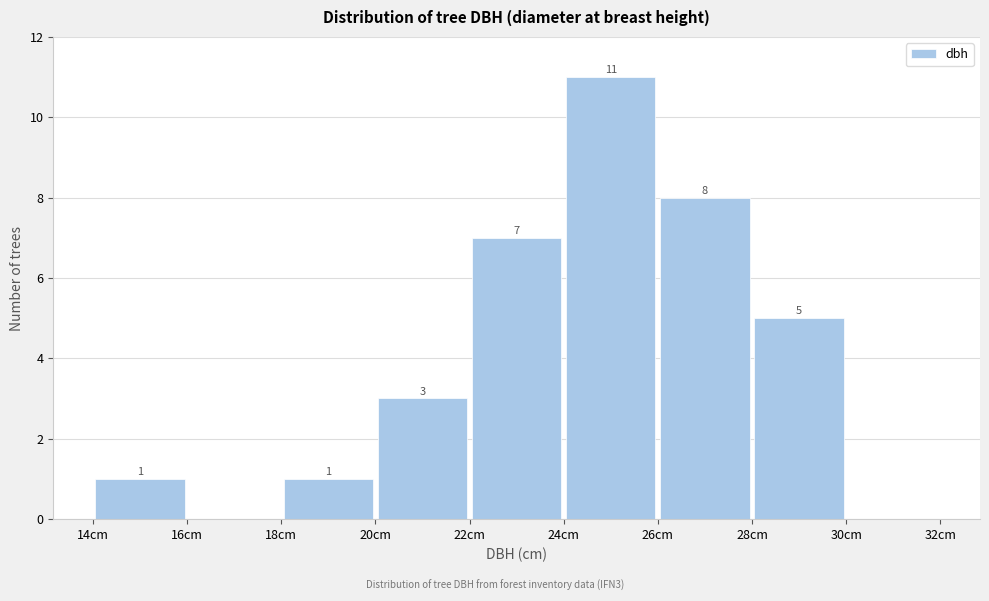

Which range on the x-axis has the tallest bar?

24 to 26